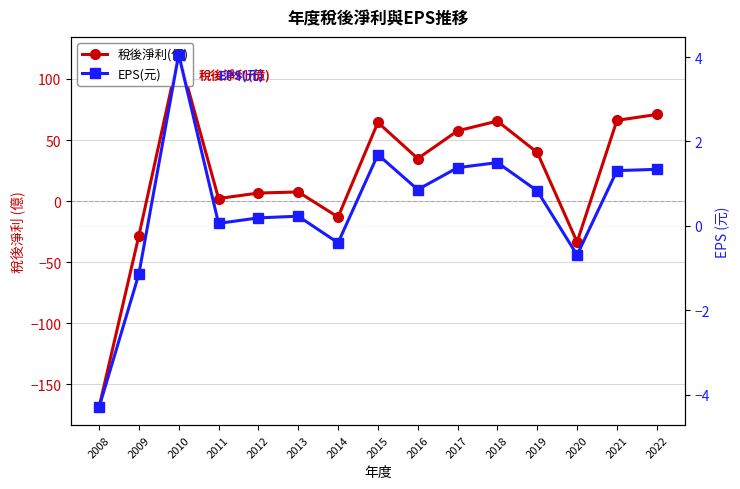

Rank the series at 2010 from highest to lowest value.

稅後淨利(億), EPS(元)